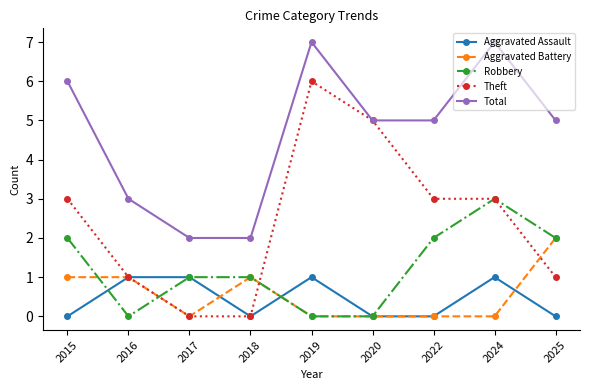

What is the sum of all Robbery values?

11